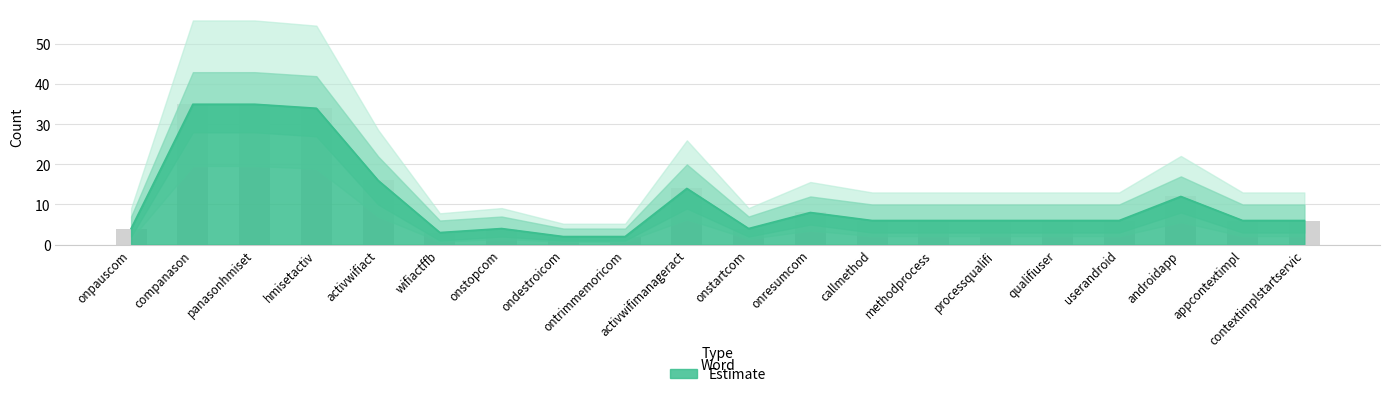

How many data points are less than 6?

6